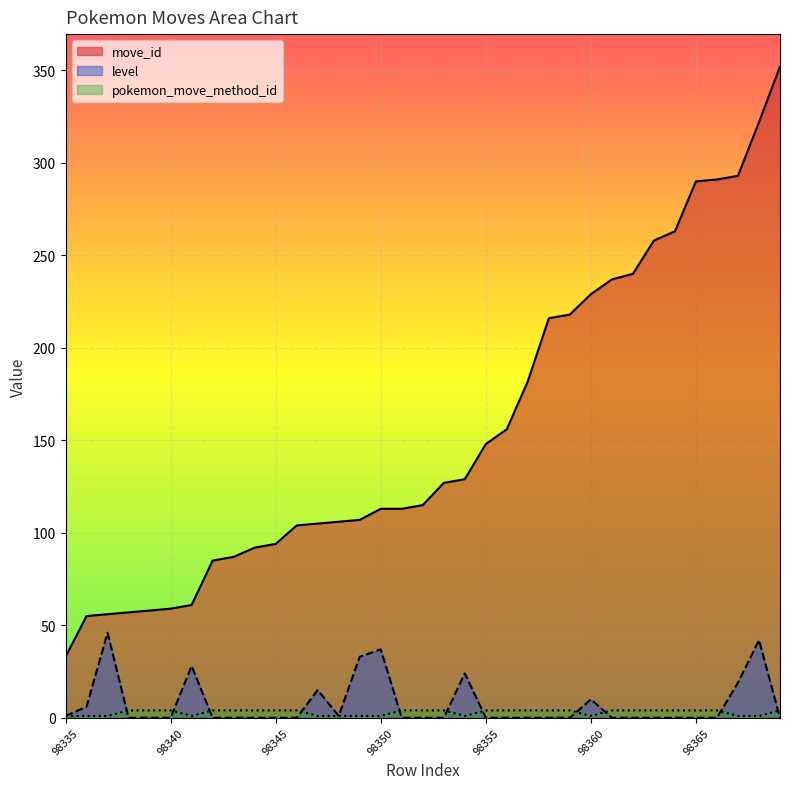

Is it true that level equals 28 at 98341?

True